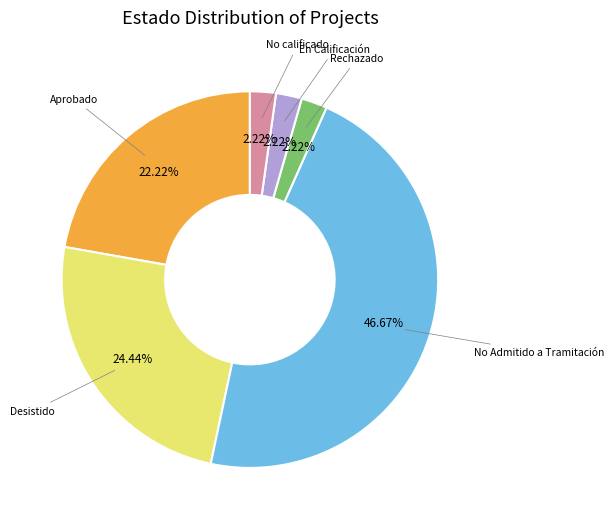

How many segments does this pie chart have?

6